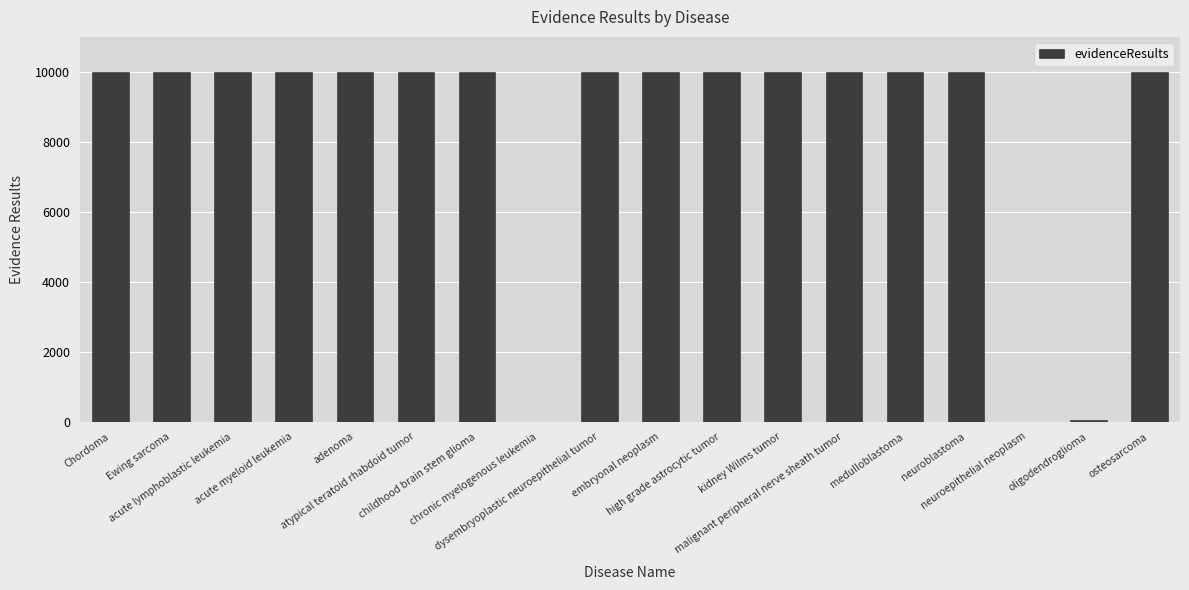

Are the bars grouped side by side (vs. stacked)?

No